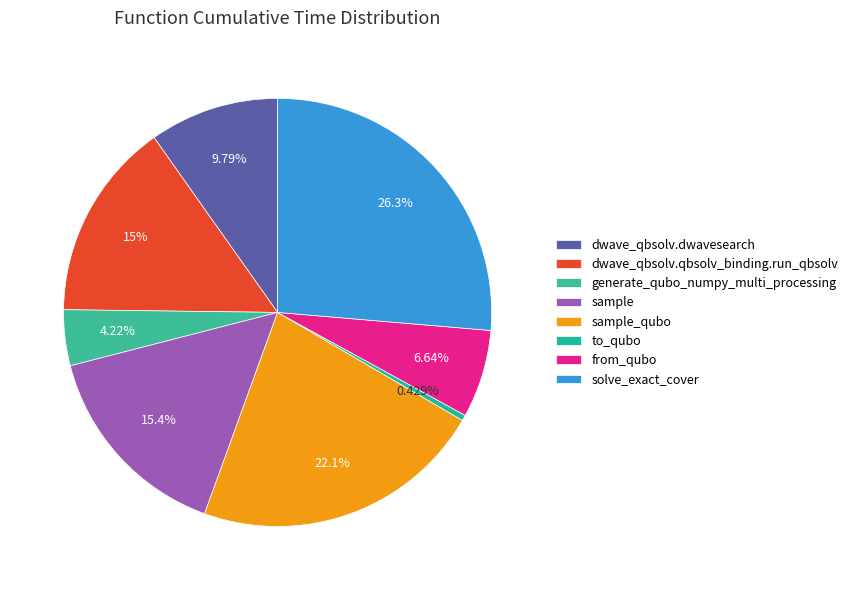

Rank the categories by value from highest to lowest.

solve_exact_cover, sample_qubo, sample, dwave_qbsolv.qbsolv_binding.run_qbsolv, dwave_qbsolv.dwavesearch, from_qubo, generate_qubo_numpy_multi_processing, to_qubo